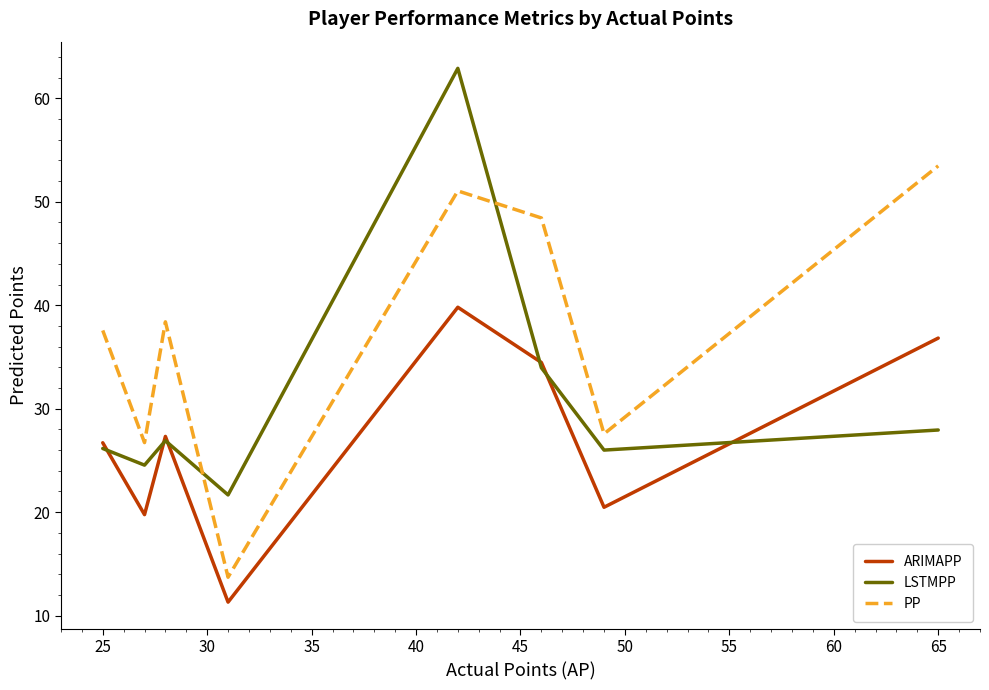

True or false: PP and ARIMAPP intersect in this chart.

False